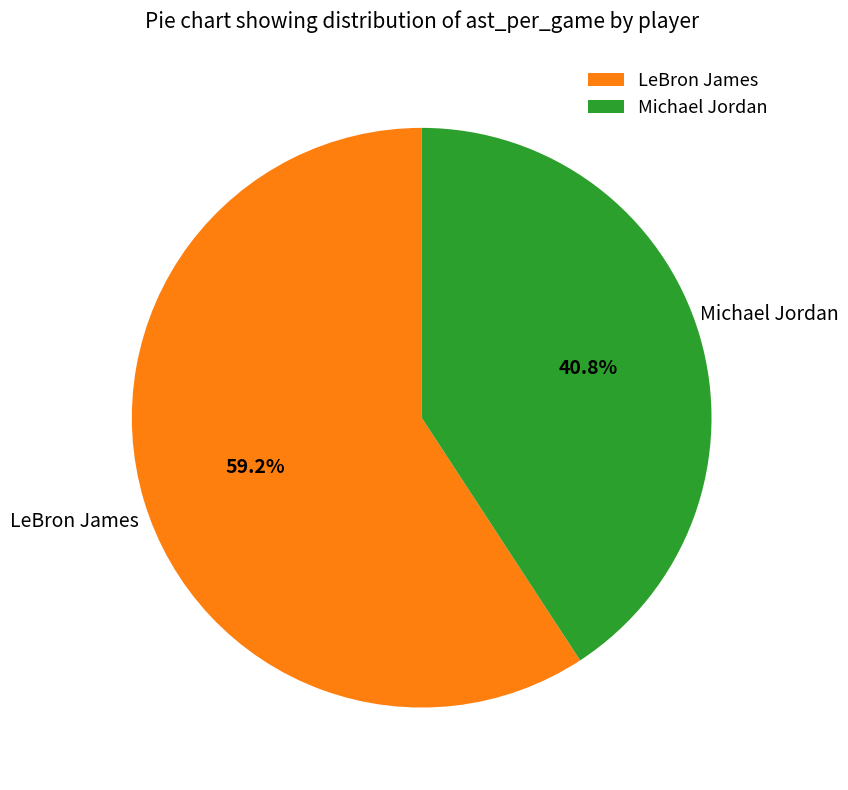

To the nearest percent, what is the average slice percentage?

50%